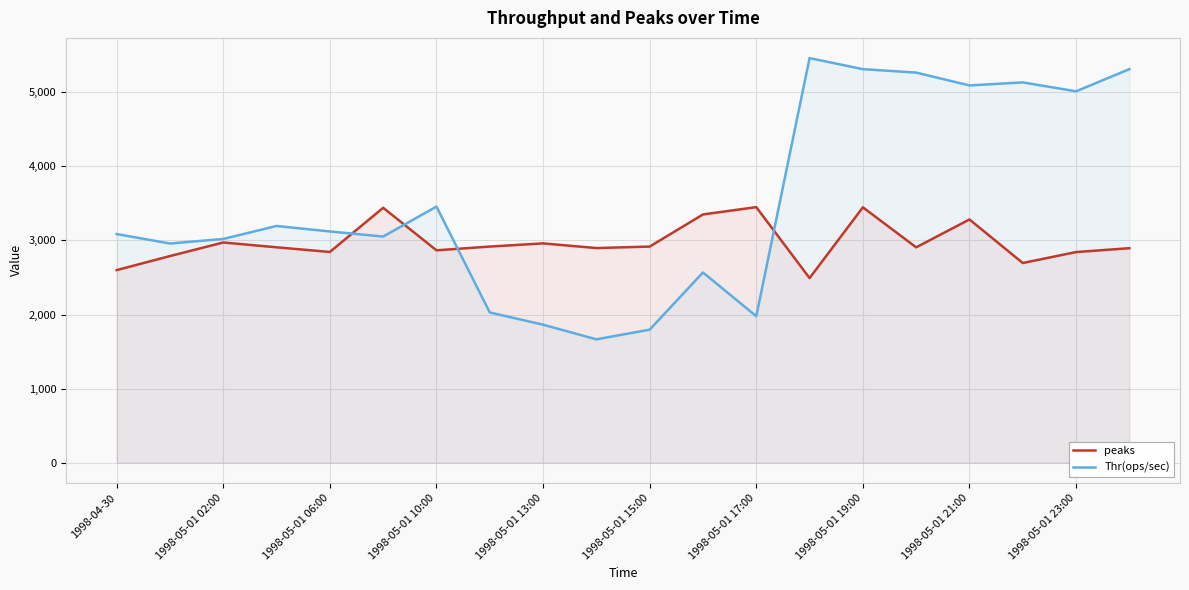

What is the highest value of the peaks series?

3449.0